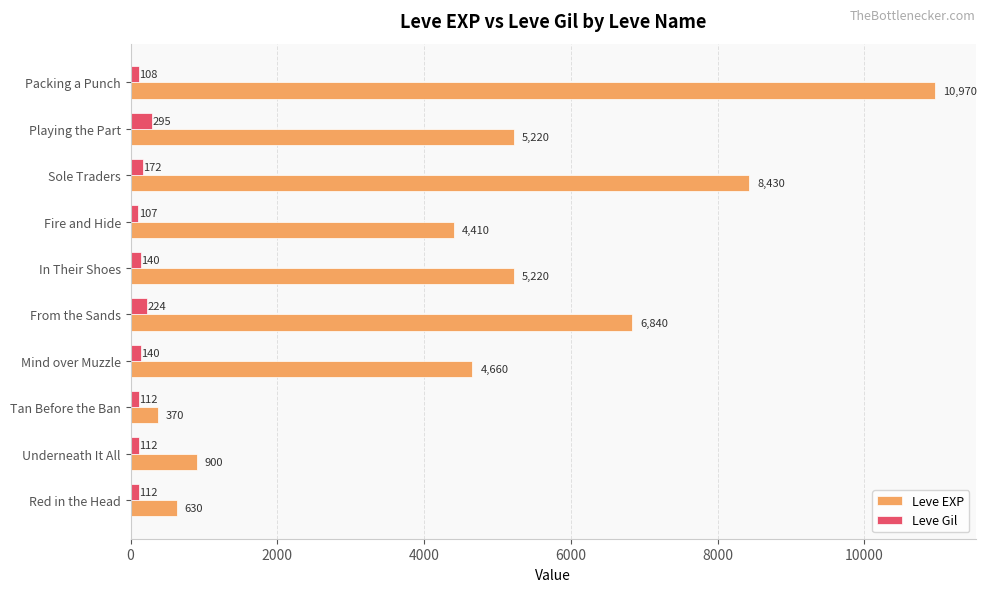

Where is Leve Gil nearest to the value 201?

From the Sands